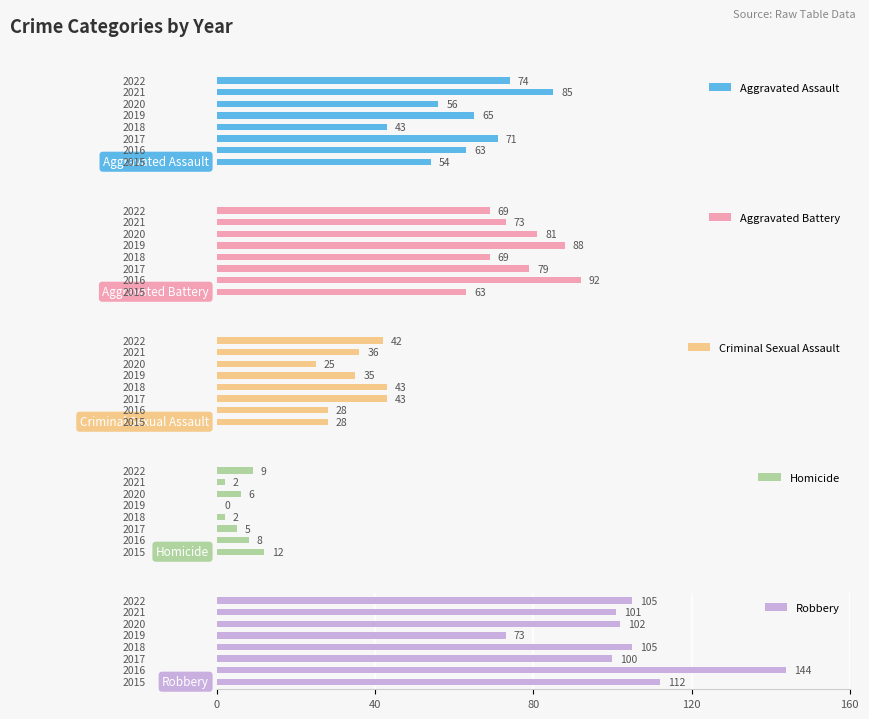

How many data points does each series have?

8